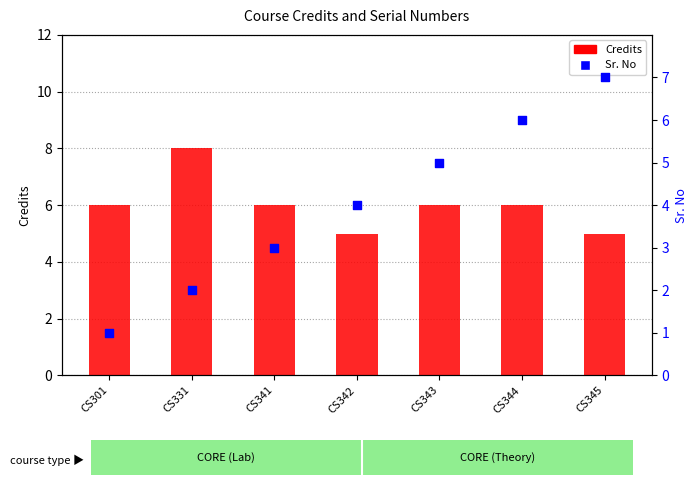

Which series has the largest total across all categories?

Credits